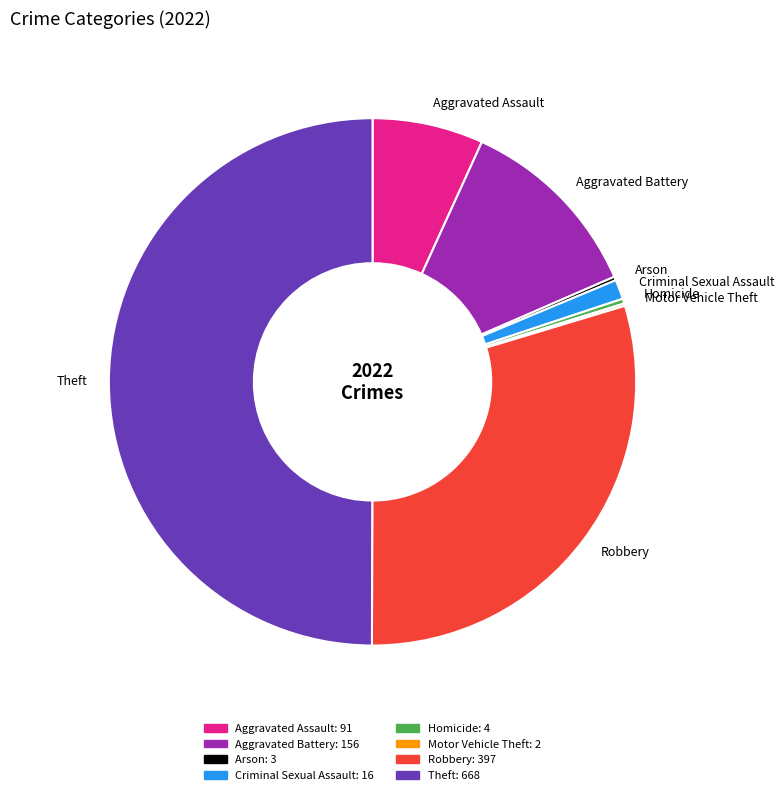

Between Aggravated Battery and Robbery, which is larger?

Robbery